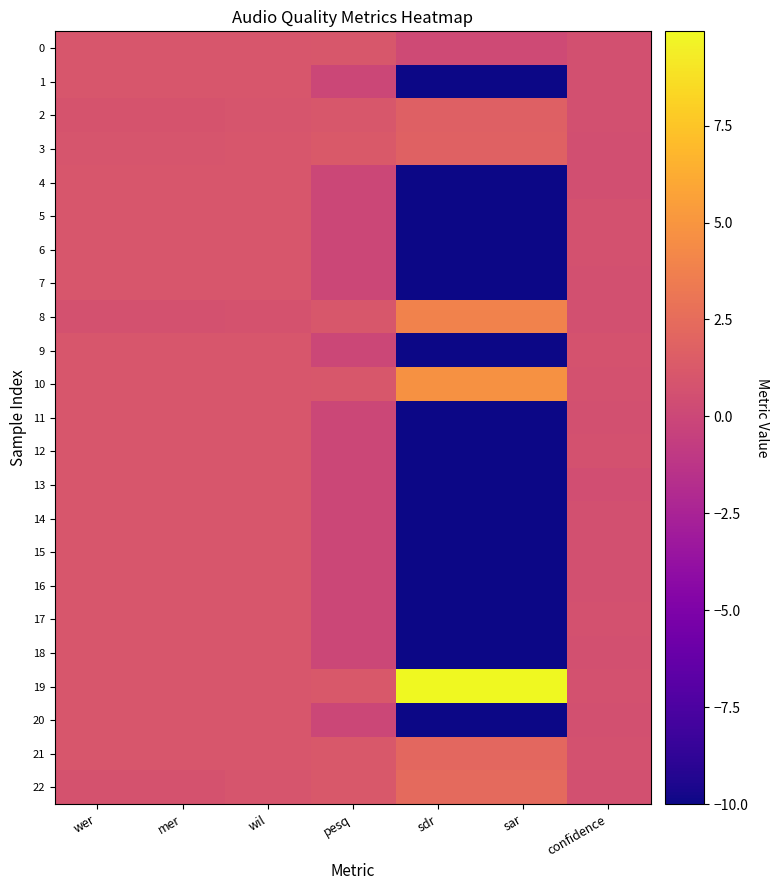

Count the number of categories in the chart.

7